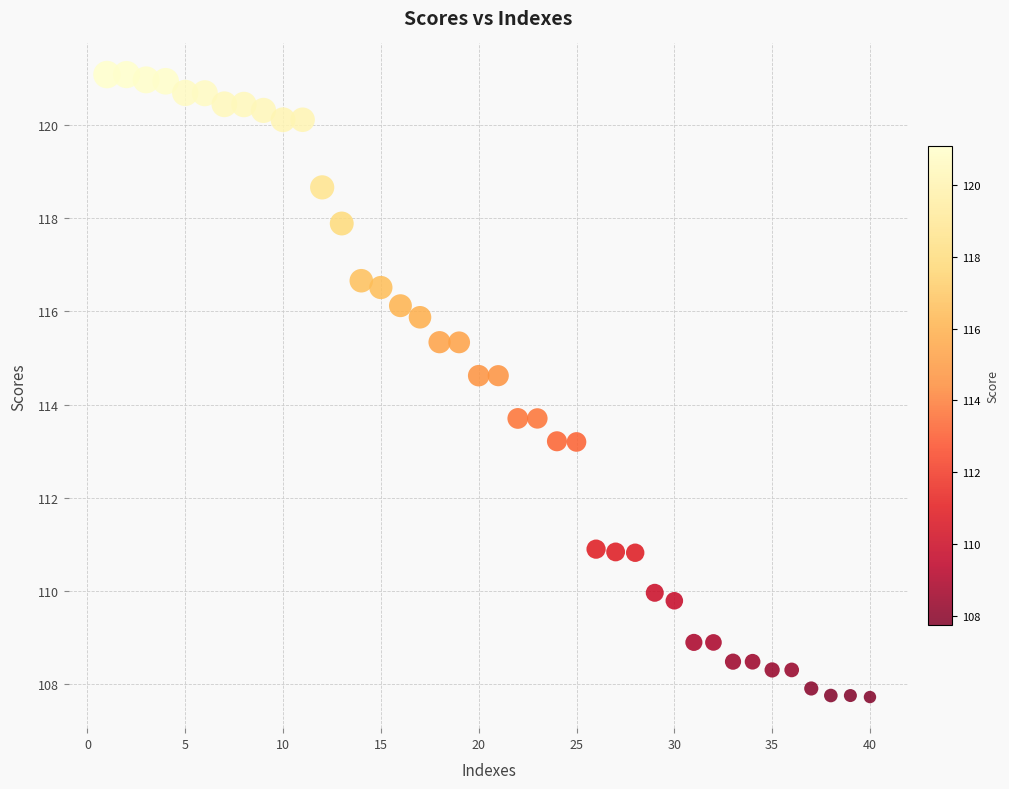

What is the range of X values (max minus min)?

39.0